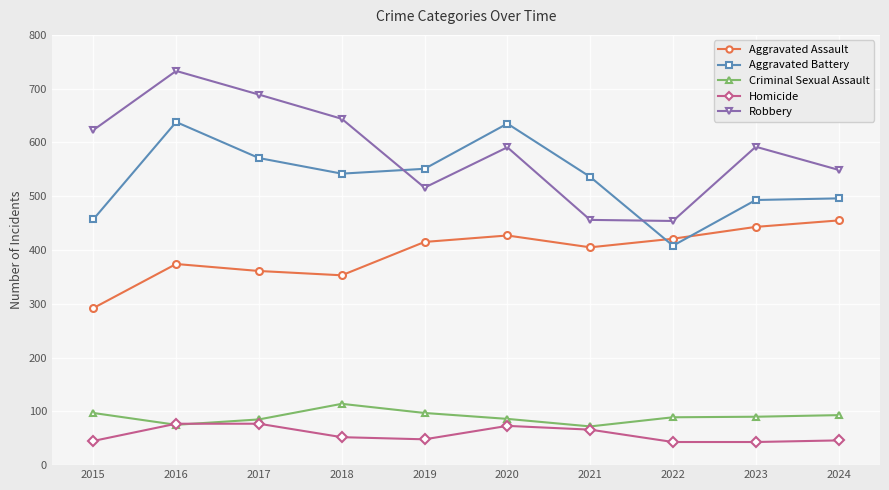

What are all the series names shown in the legend?

Aggravated Assault, Aggravated Battery, Criminal Sexual Assault, Homicide, Robbery